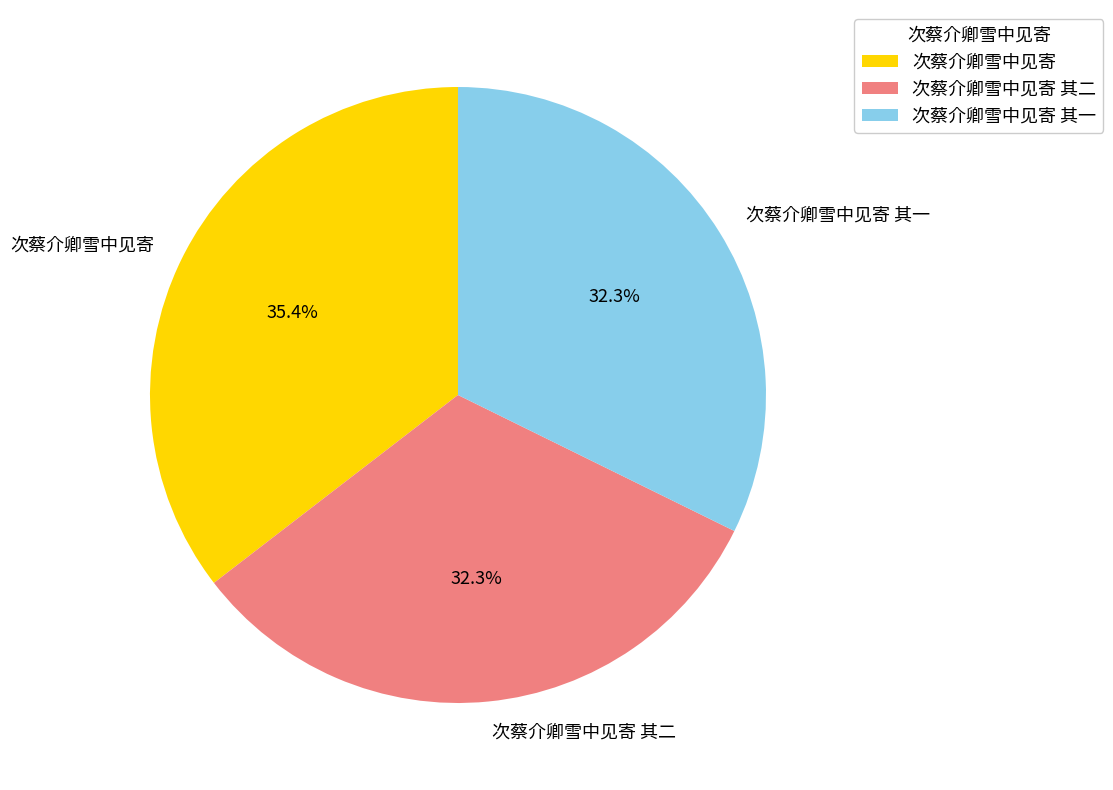

To the nearest percent, what percentage of the pie is 次蔡介卿雪中见寄 其二?

32%